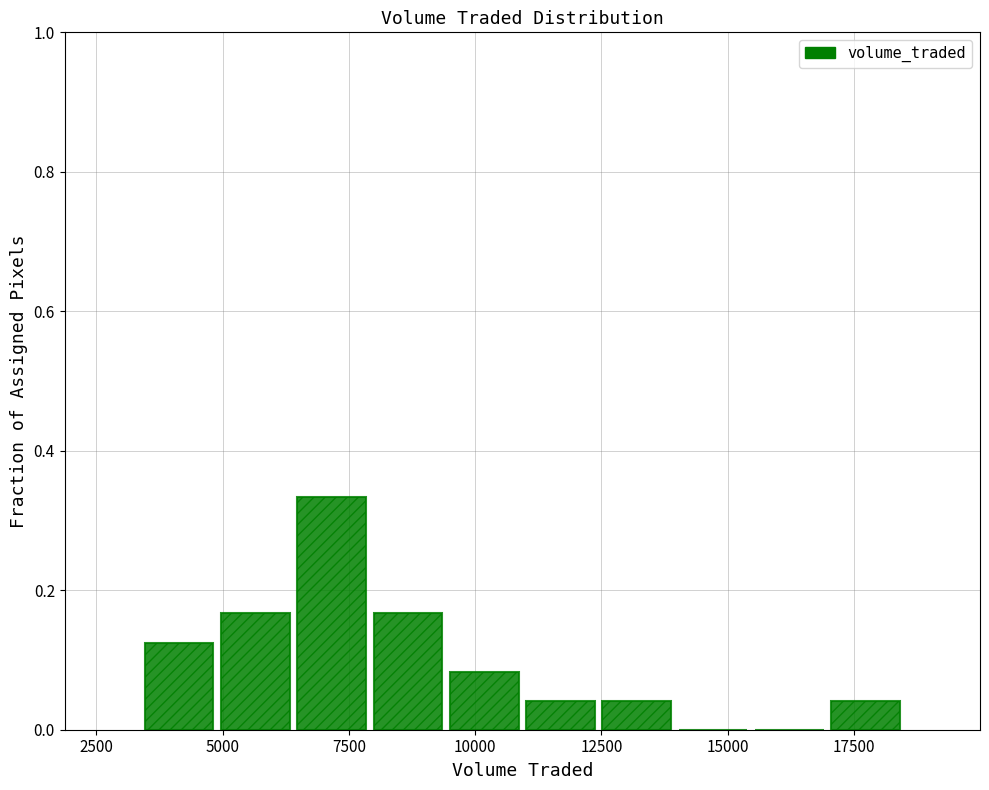

Around what value on the x-axis is the tallest bar? Give the approximate position of its centre, as read against the axis.

7000